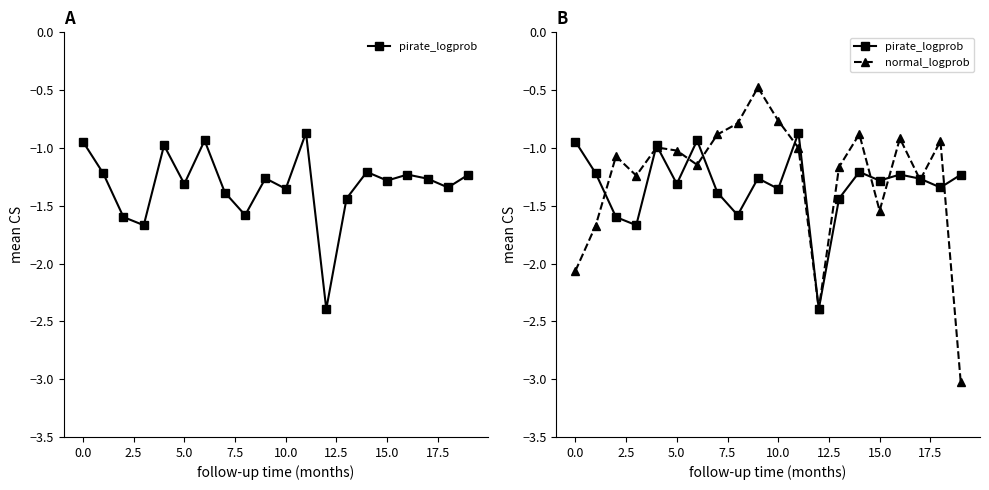

What is the sum of all normal_logprob values?

-25.3